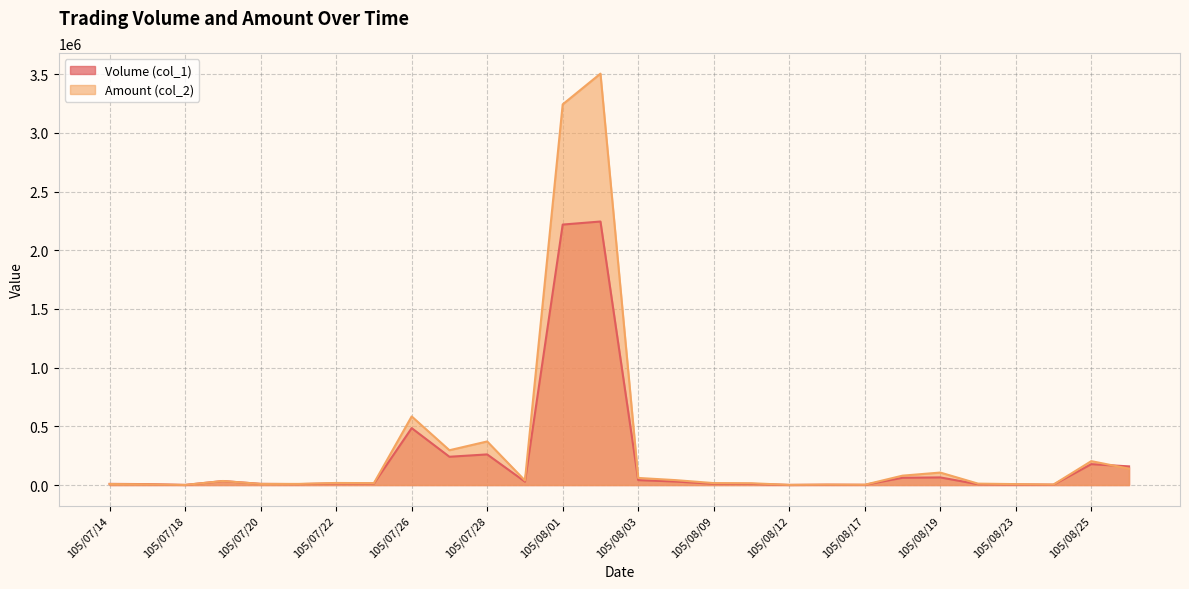

What is the difference between the Volume (col_1) values at 105/07/19 and 105/08/16?

31000